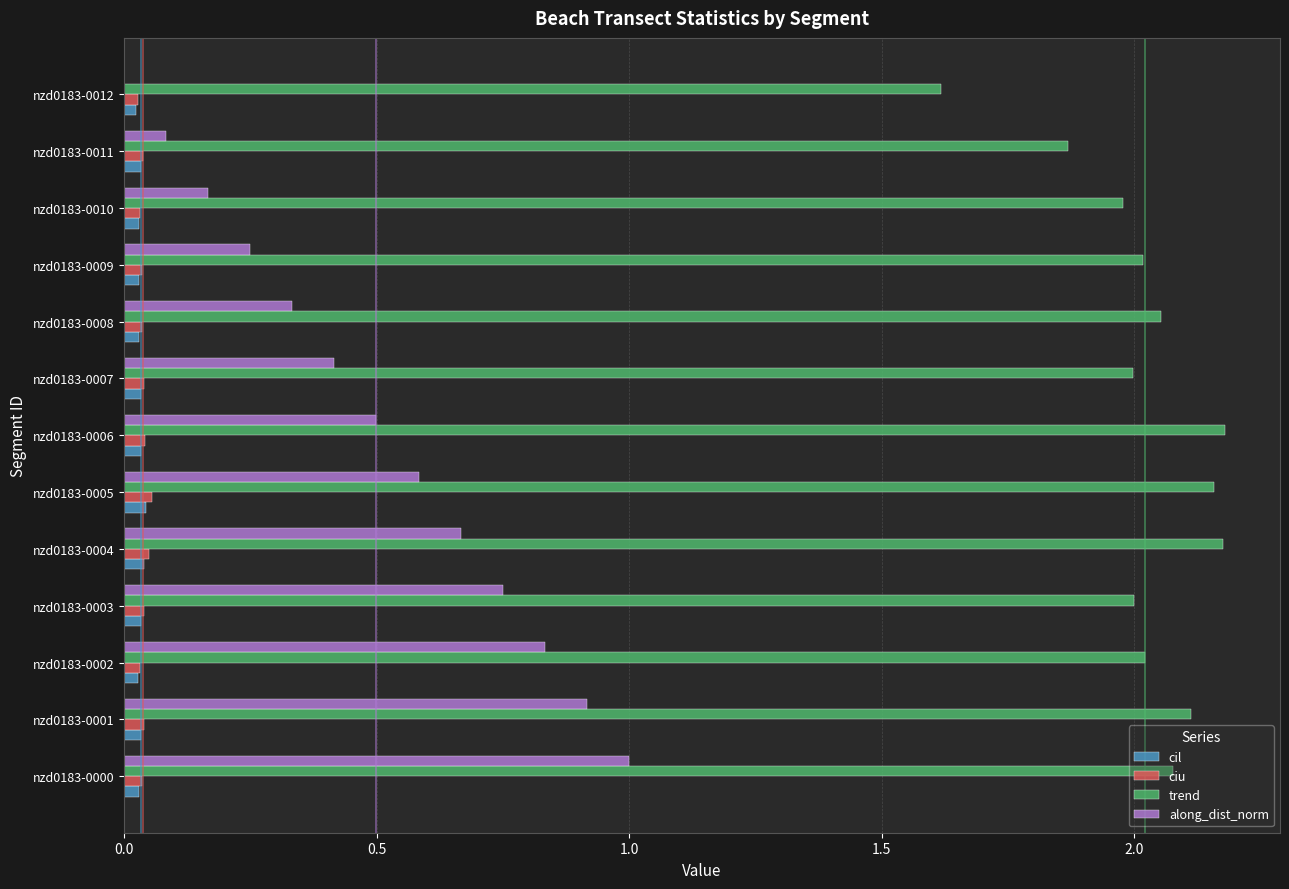

Where is along_dist_norm nearest to the value 0?

nzd0183-0012